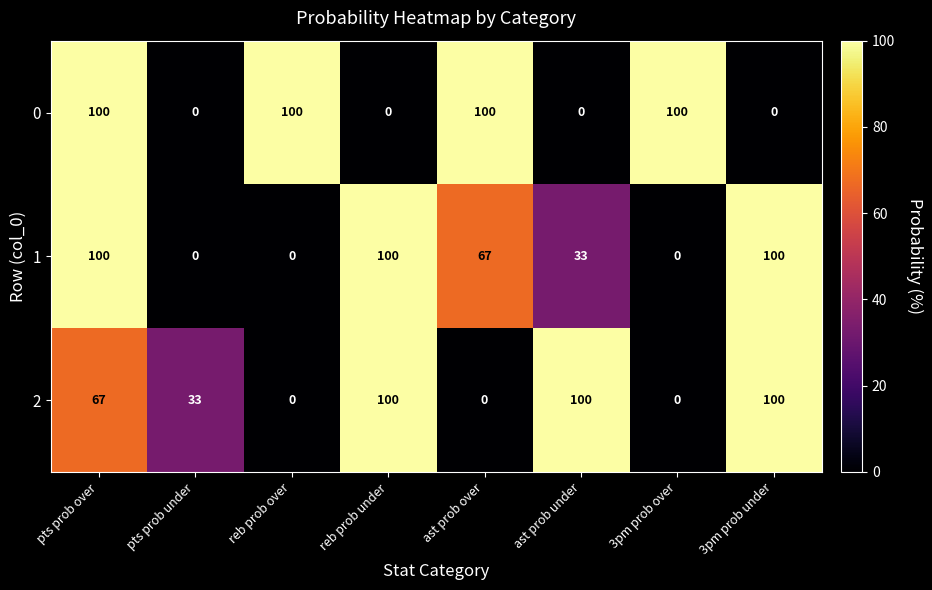

True or false: 0 has a value of 36 at ast prob under.

False